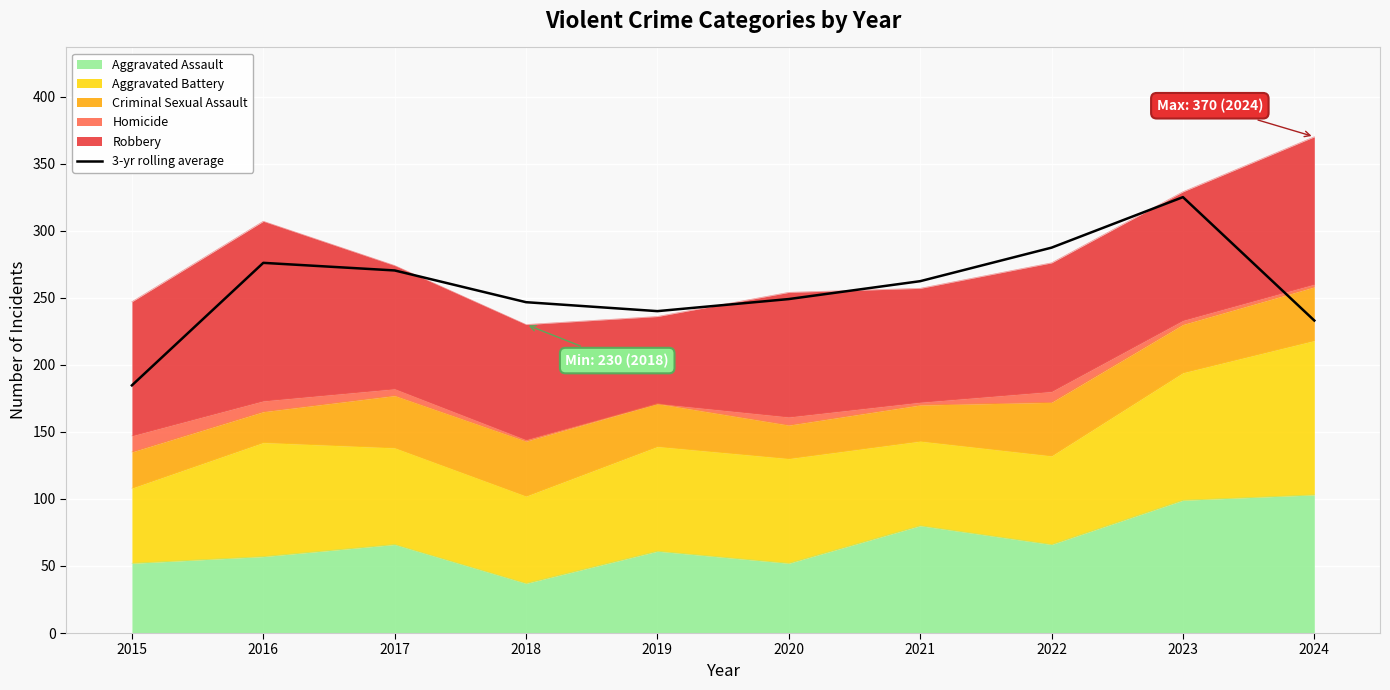

Where is the first local minimum?

2019